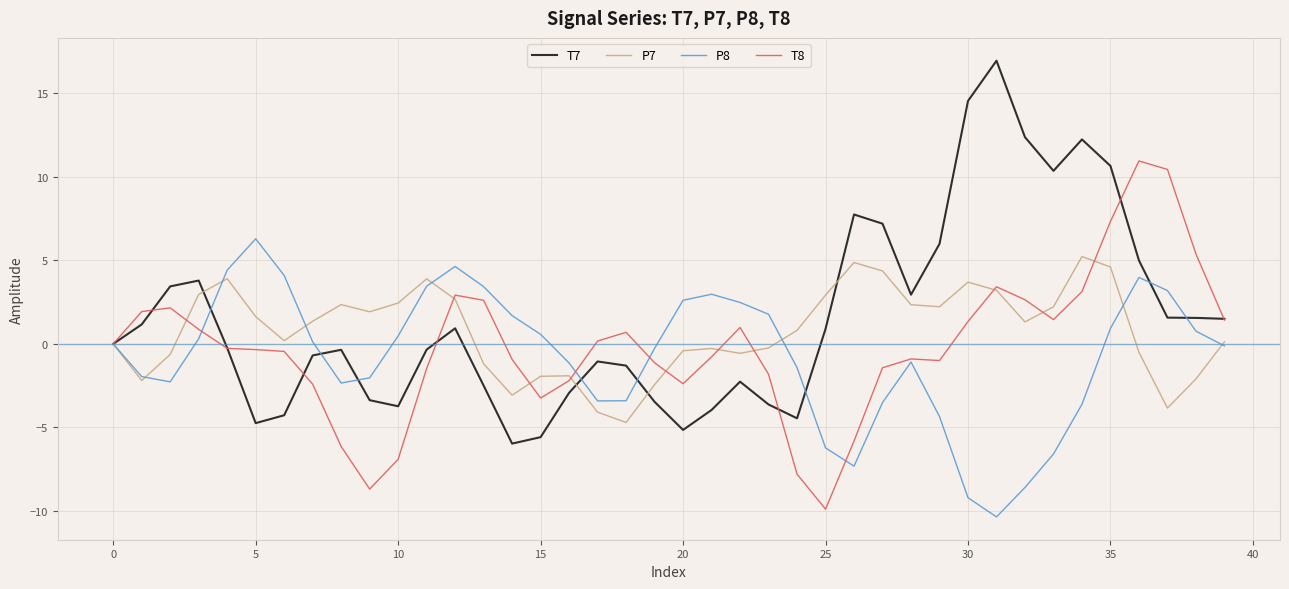

What is the maximum value shown in the chart?

17.0